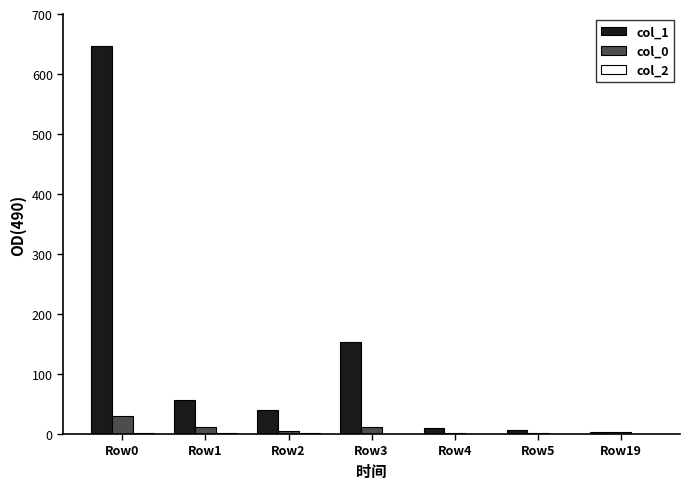

What is the difference between the col_1 values at Row5 and Row1?

50